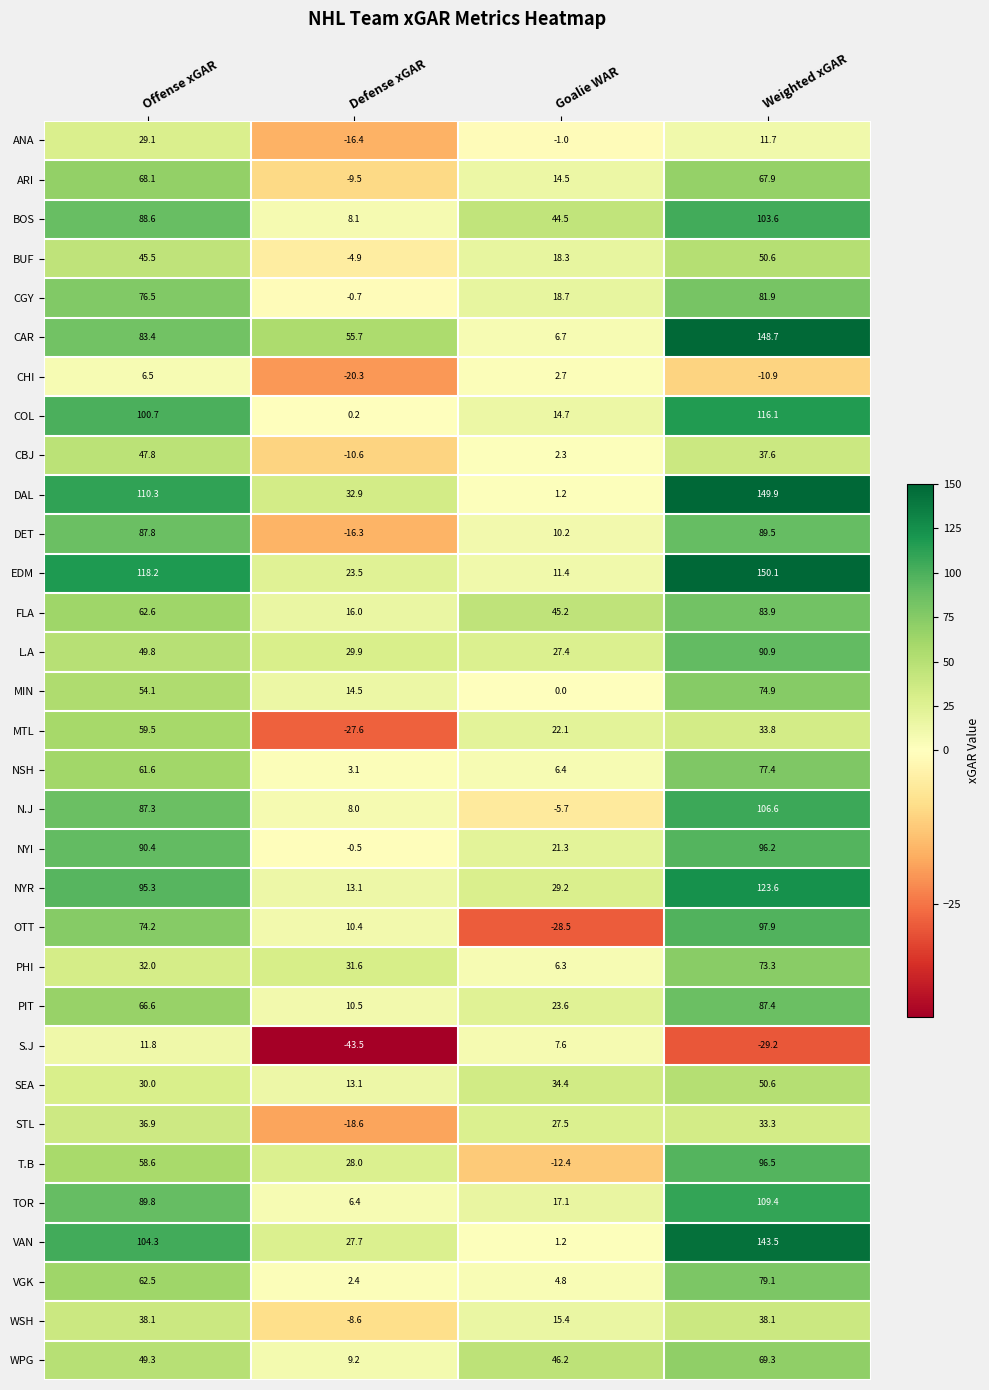

The value of MTL at Defense xGAR is -27.6. True or false?

True